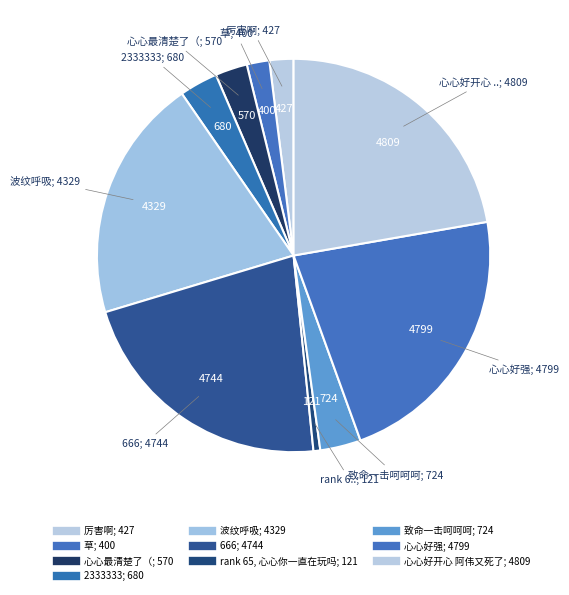

What is the smallest slice in the pie chart?

rank 65, 心心你一直在玩吗